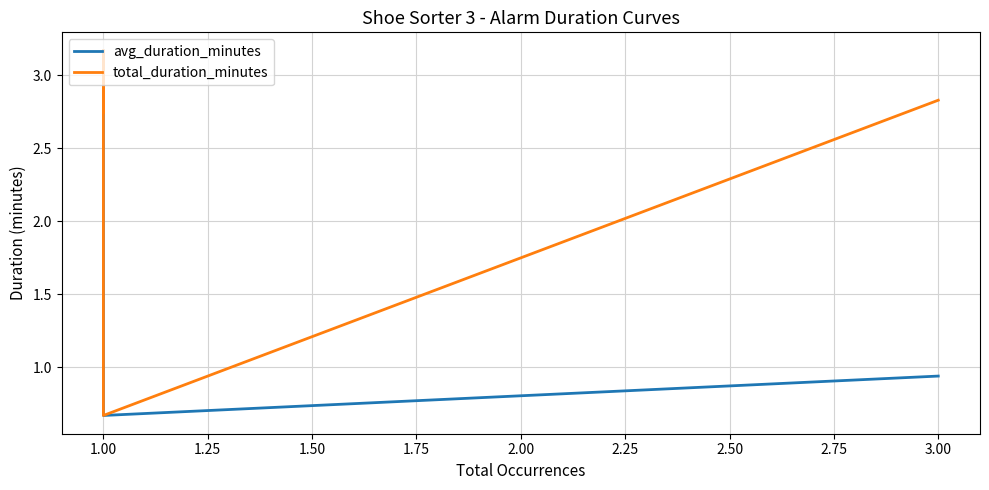

True or false: total_duration_minutes and avg_duration_minutes intersect in this chart.

False